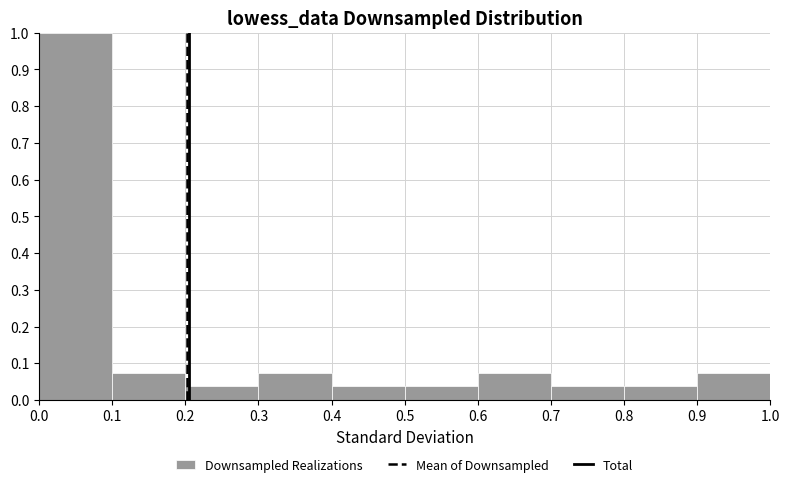

Reading left to right, transcribe this chart: for each bar, give the range it covers on the x-axis and its height. The values are not printed on the chart, so give them approximately, as read against the axis.

0.0 to 0.1: 1.00
0.1 to 0.2: 0.07
0.2 to 0.3: 0.04
0.3 to 0.4: 0.07
0.4 to 0.5: 0.04
0.5 to 0.6: 0.04
0.6 to 0.7: 0.07
0.7 to 0.8: 0.04
0.8 to 0.9: 0.04
0.9 to 1.0: 0.07